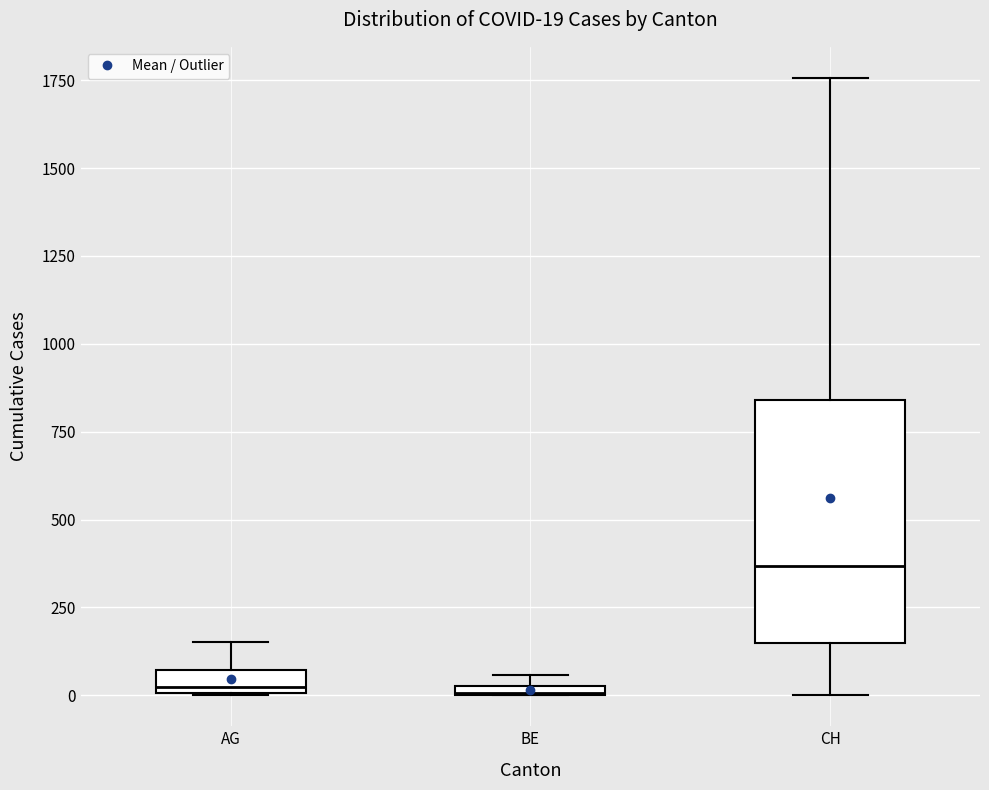

Comparing the boxes themselves (not the whiskers), which one is the tallest?

CH